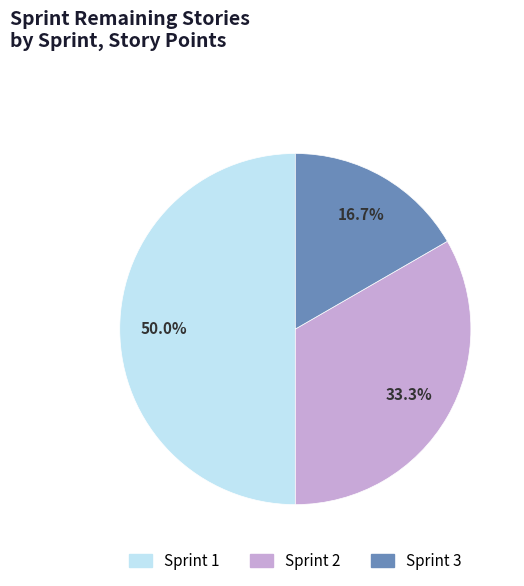

What is the ratio of the value at Sprint 3 to the value at Sprint 2?

0.5